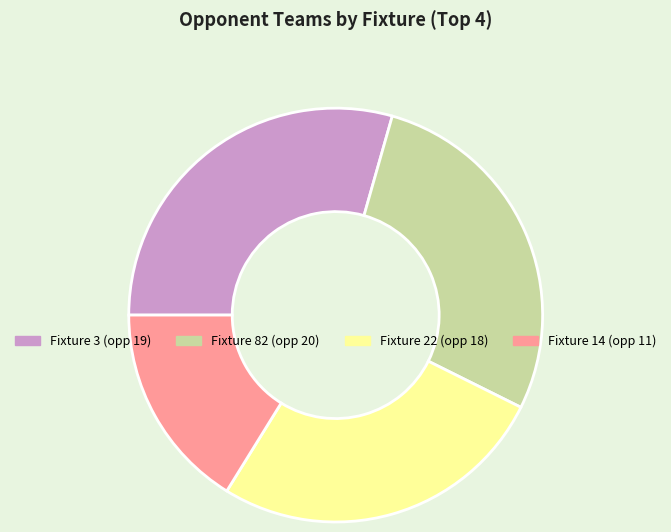

Is there a majority slice in this chart?

No